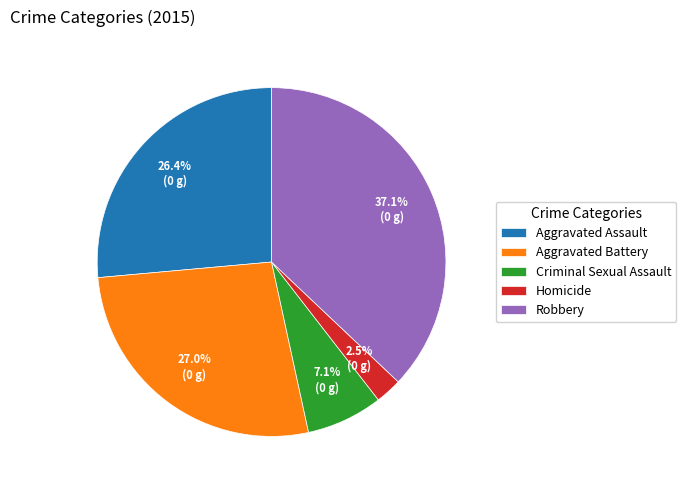

How many segments does this pie chart have?

5